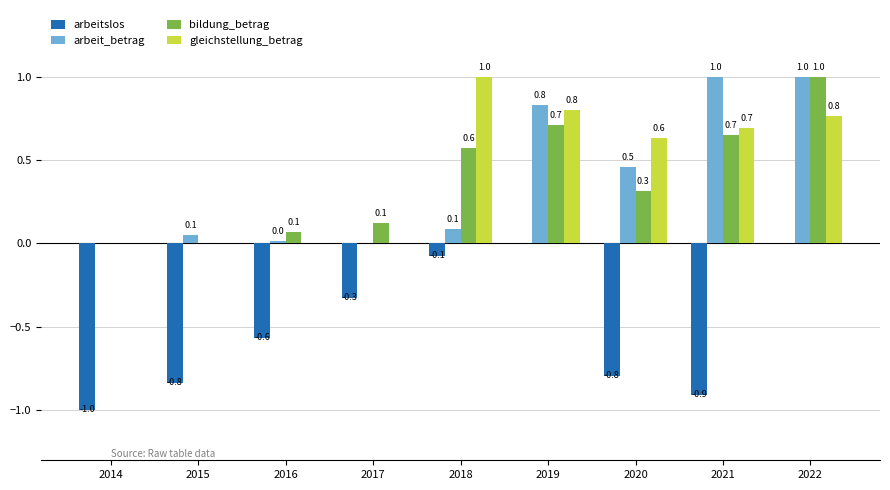

What is the greatest value displayed?

1.0